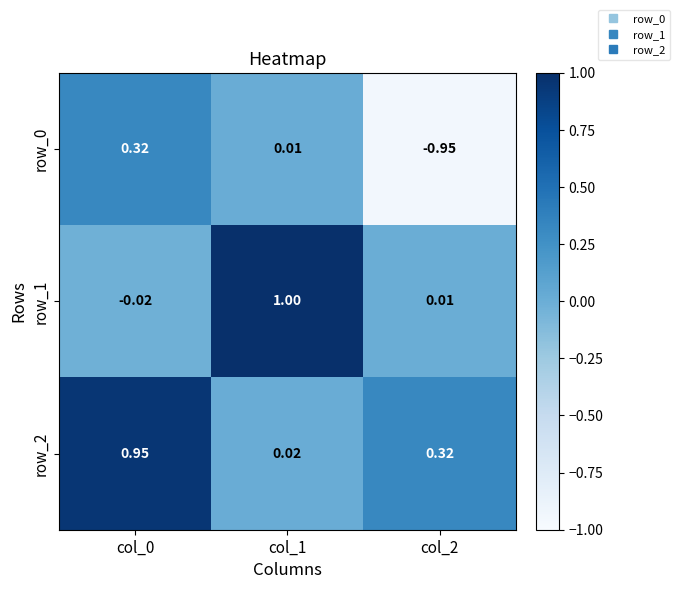

Is the value of row_0 at col_1 greater than the value of row_2 at col_2?

No